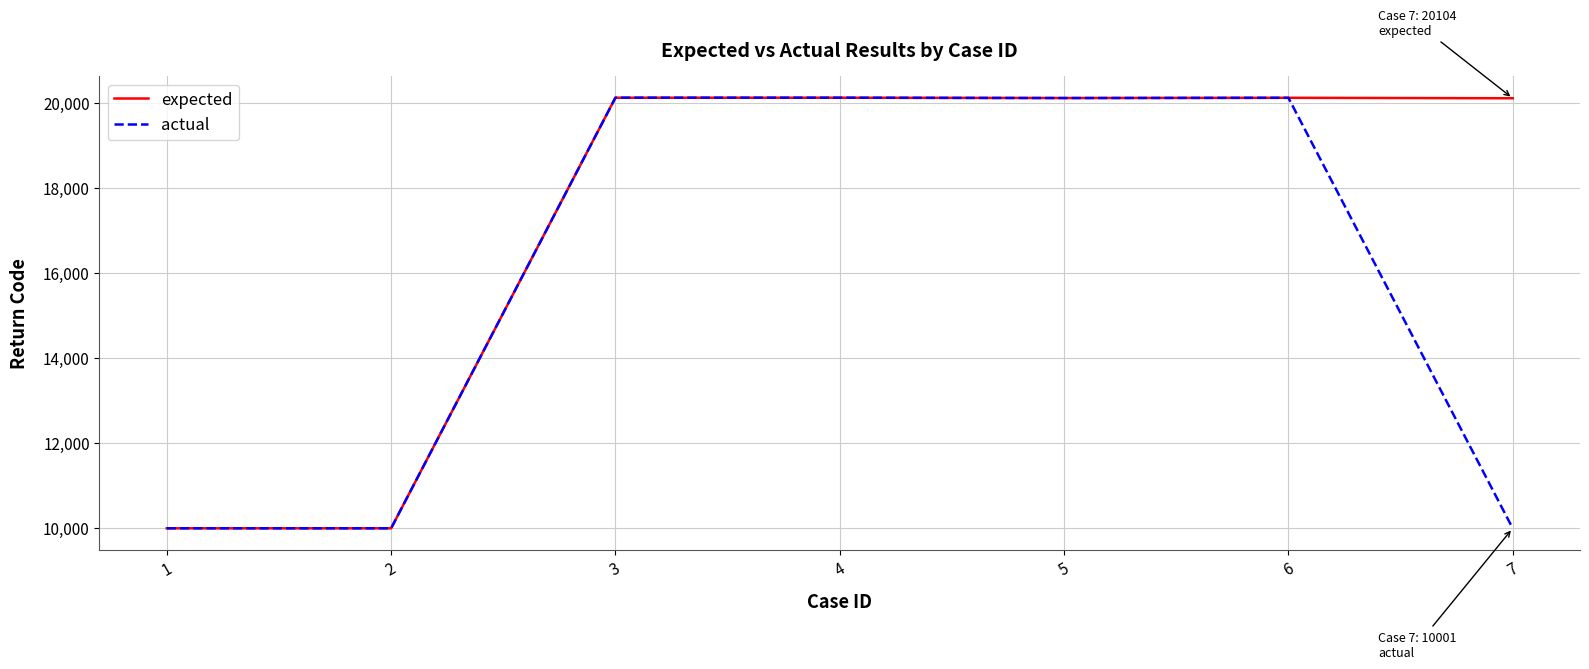

What is the difference between the highest and lowest values at 7?

10103